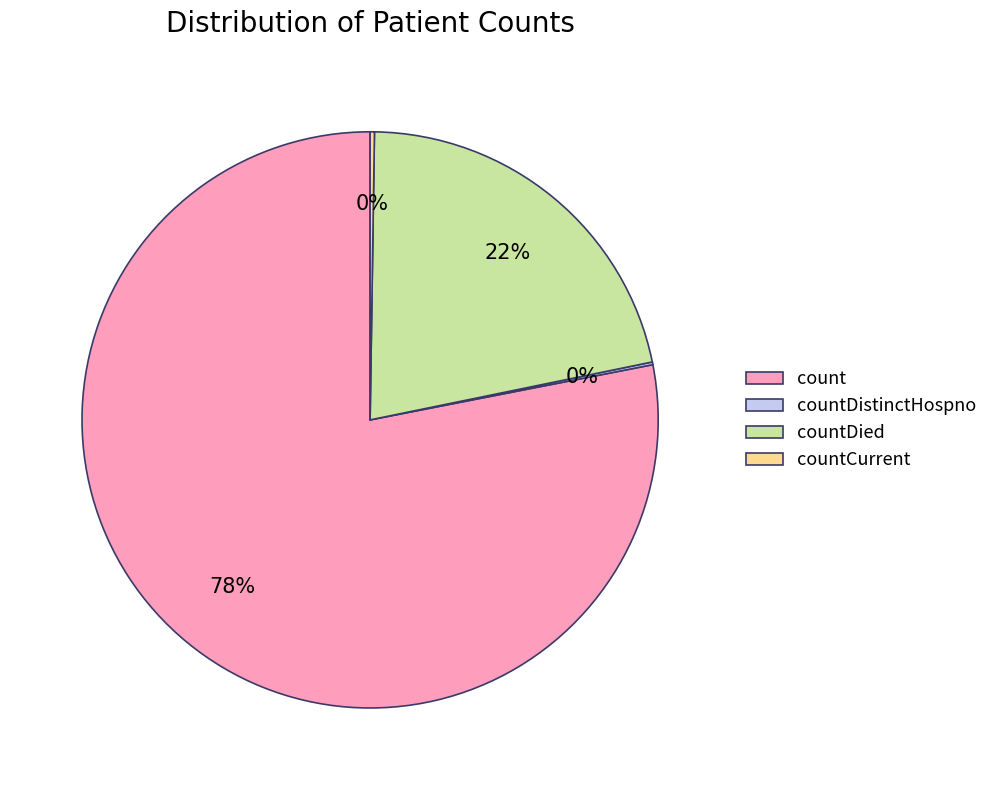

To the nearest percent, what is the difference between the largest and smallest slice percentages?

78%